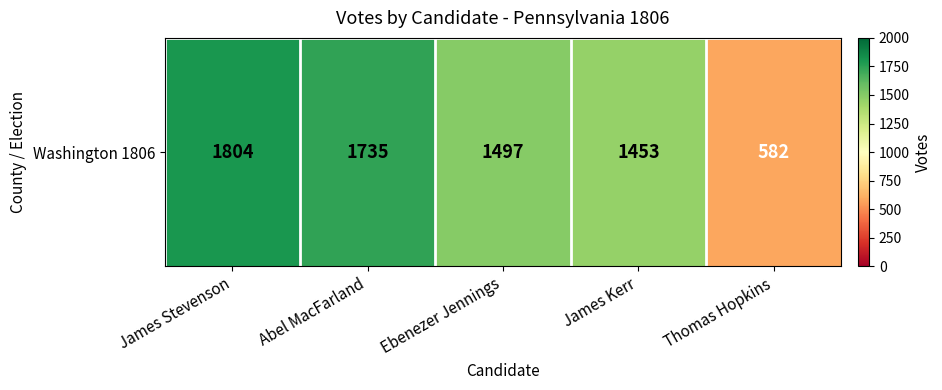

Between Abel MacFarland and James Kerr, which is larger?

Abel MacFarland